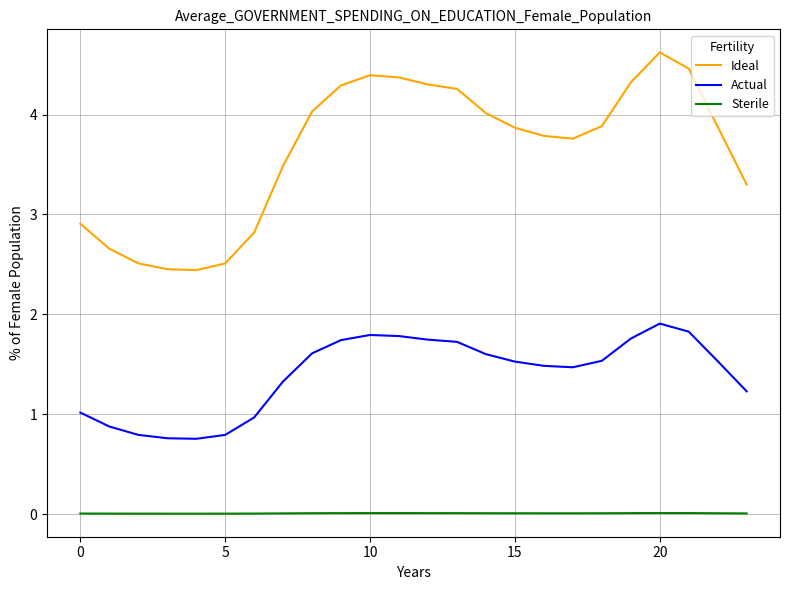

Which series has the largest total across all categories?

Ideal